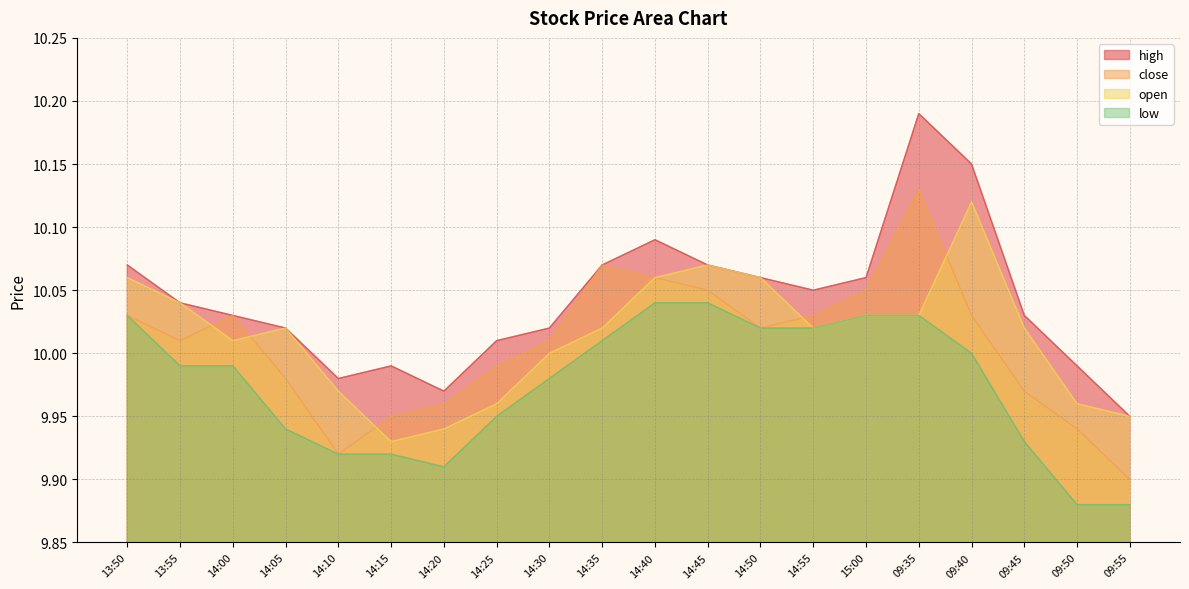

Reading left to right, list all the values displayed in this chart.

high: 13:50=10.1	13:55=10.0	14:00=10.0	14:05=10.0	14:10=10.0	14:15=10.0	14:20=10.0	14:25=10.0	14:30=10.0	14:35=10.1	14:40=10.1	14:45=10.1	14:50=10.1	14:55=10.1	15:00=10.1	09:35=10.2	09:40=10.2	09:45=10.0	09:50=10.0	09:55=9.9
close: 13:50=10.0	13:55=10.0	14:00=10.0	14:05=10.0	14:10=9.9	14:15=9.9	14:20=10.0	14:25=10.0	14:30=10.0	14:35=10.1	14:40=10.1	14:45=10.1	14:50=10.0	14:55=10.0	15:00=10.1	09:35=10.1	09:40=10.0	09:45=10.0	09:50=9.9	09:55=9.9
open: 13:50=10.1	13:55=10.0	14:00=10.0	14:05=10.0	14:10=10.0	14:15=9.9	14:20=9.9	14:25=10.0	14:30=10.0	14:35=10.0	14:40=10.1	14:45=10.1	14:50=10.1	14:55=10.0	15:00=10.0	09:35=10.0	09:40=10.1	09:45=10.0	09:50=10.0	09:55=9.9
low: 13:50=10.0	13:55=10.0	14:00=10.0	14:05=9.9	14:10=9.9	14:15=9.9	14:20=9.9	14:25=9.9	14:30=10.0	14:35=10.0	14:40=10.0	14:45=10.0	14:50=10.0	14:55=10.0	15:00=10.0	09:35=10.0	09:40=10.0	09:45=9.9	09:50=9.9	09:55=9.9